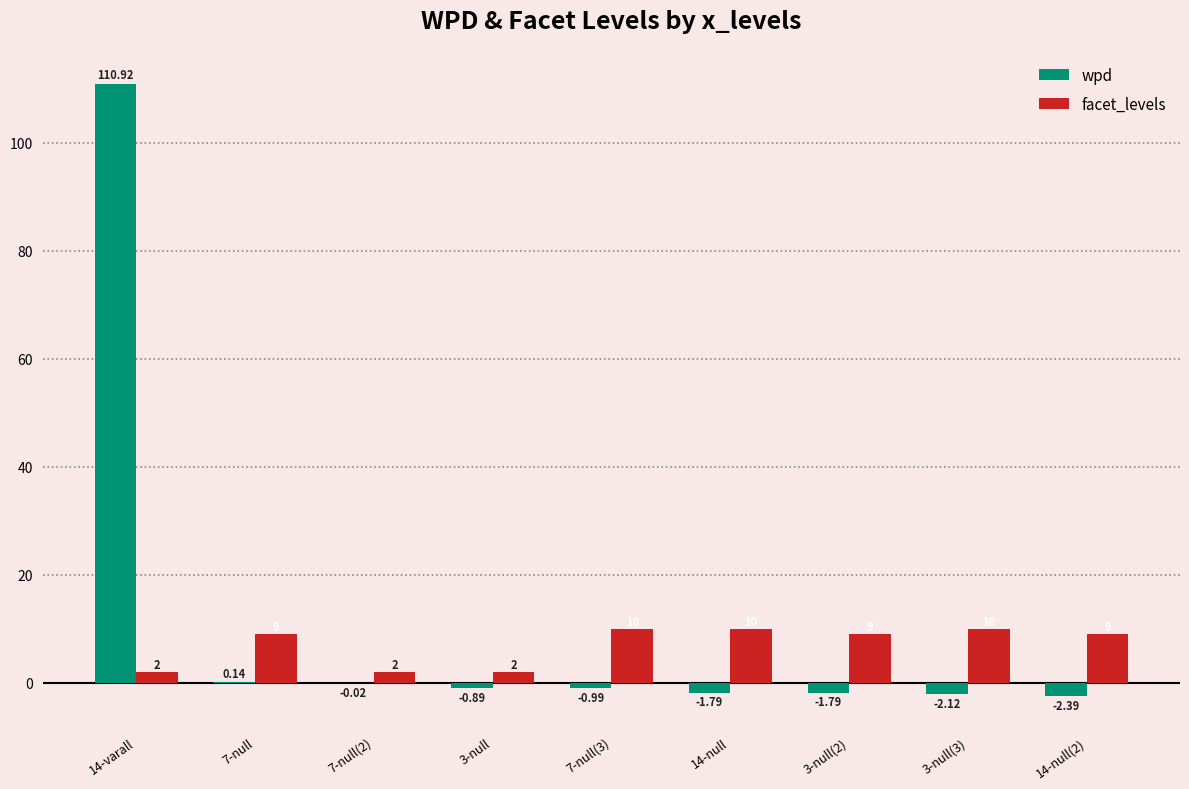

What are all the series names shown in the legend?

wpd, facet_levels